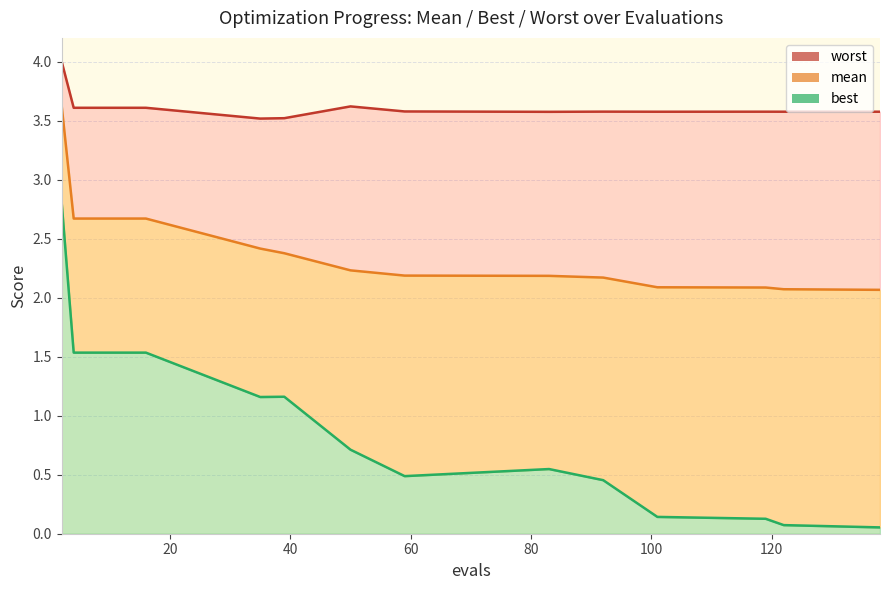

Does the chart display data point markers on the line(s)?

No